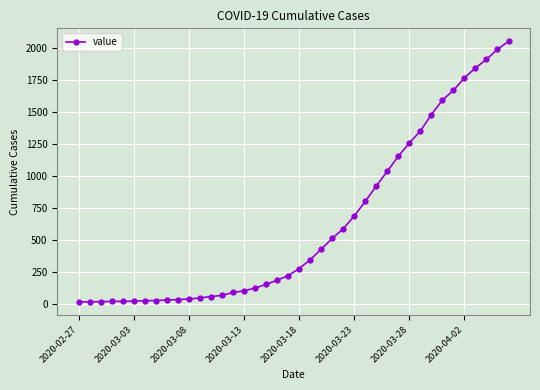

What is the greatest value displayed?

2049